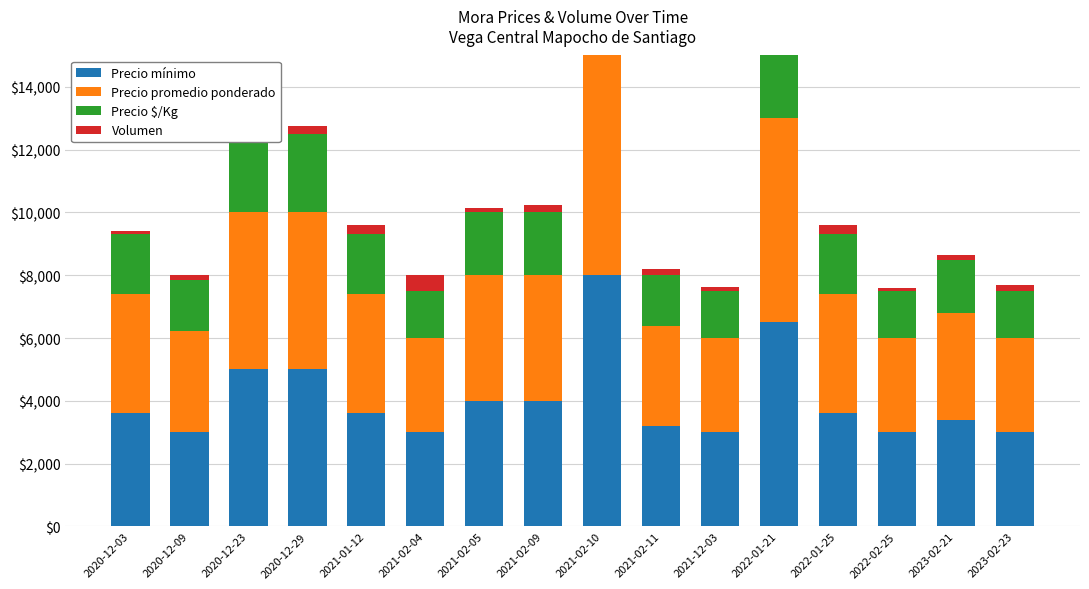

What is the minimum value for Precio mínimo?

3000